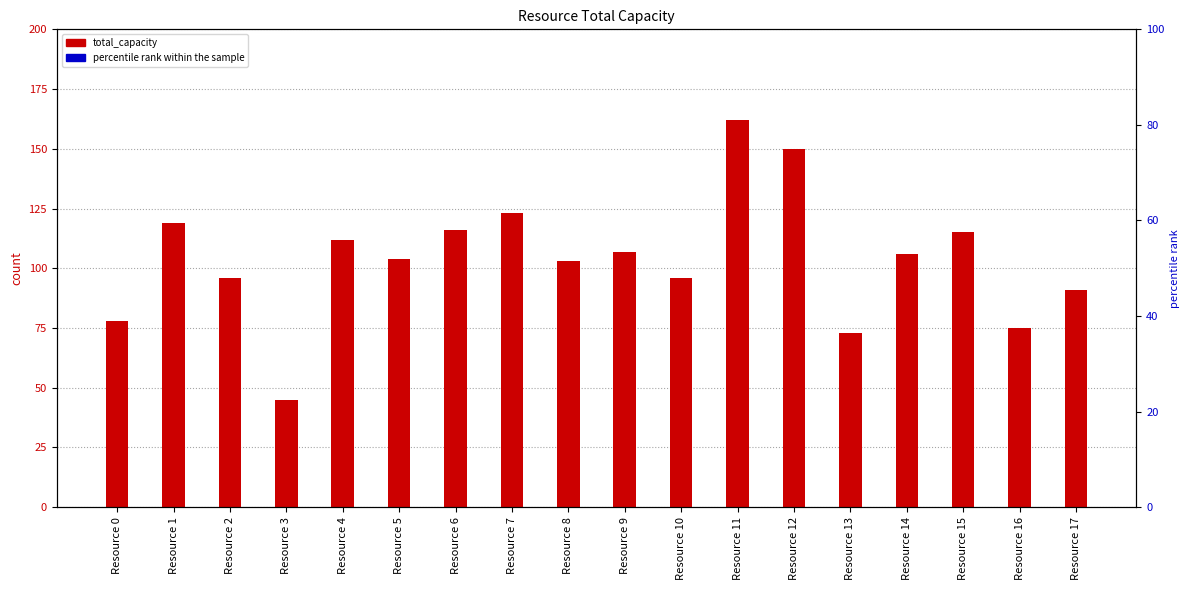

What is the total value across all series at Resource 7?

313